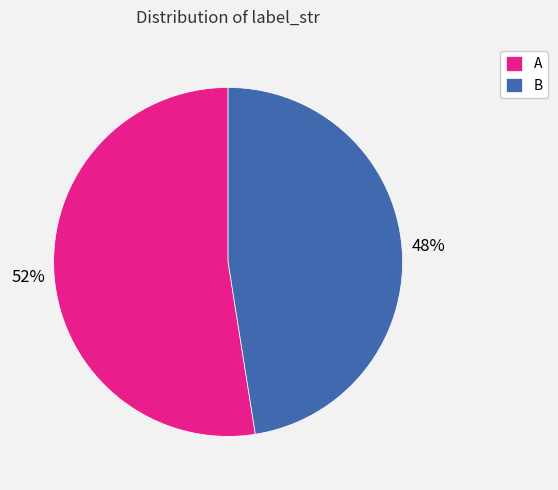

True or false: A accounts for 52% of the total.

True